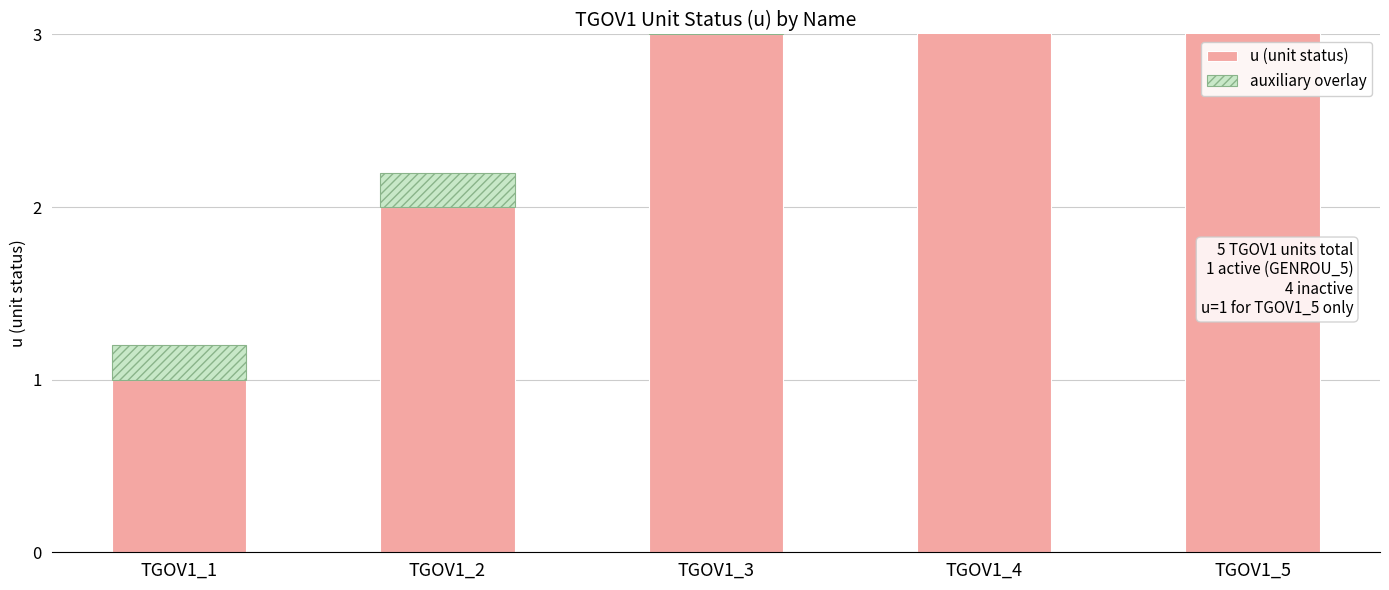

What is the difference between the highest and lowest values at TGOV1_4?

3.8